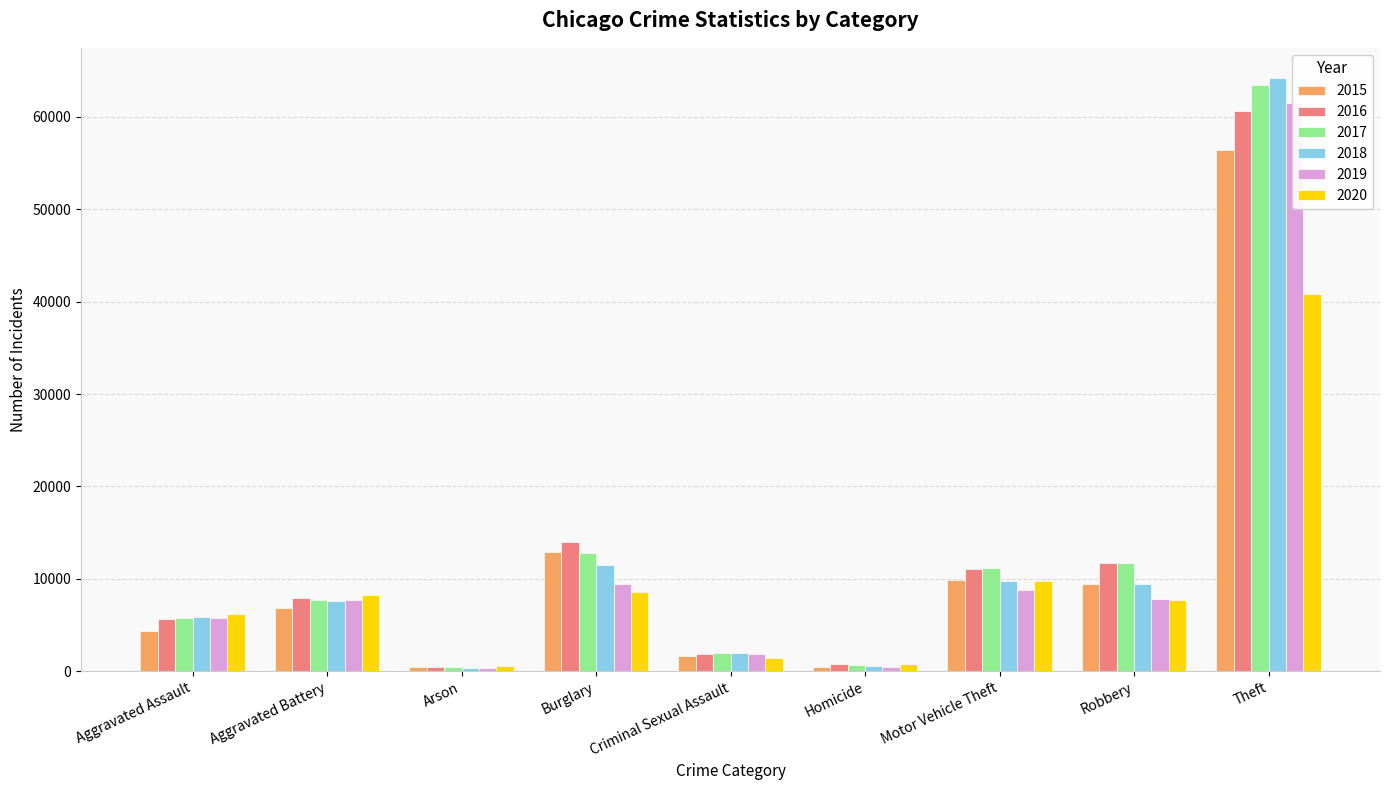

At which label does 2019 reach its minimum?

Arson